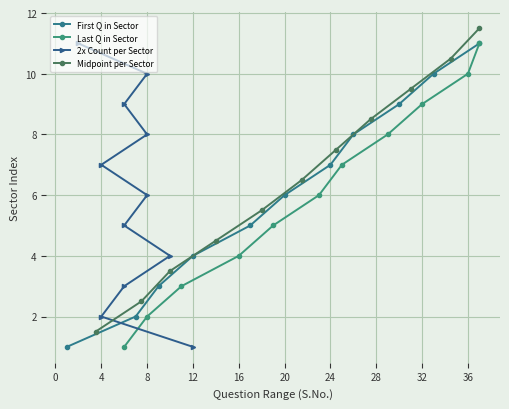

The value of First Q in Sector at 12 is 1. True or false?

False